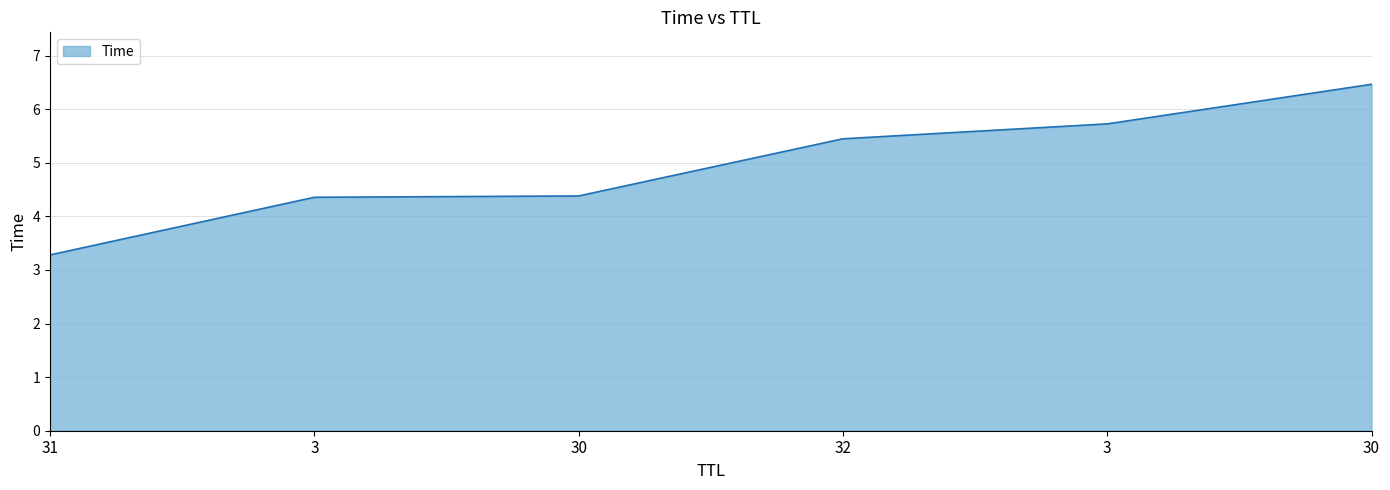

What is the label of the 5th point from the right?

3